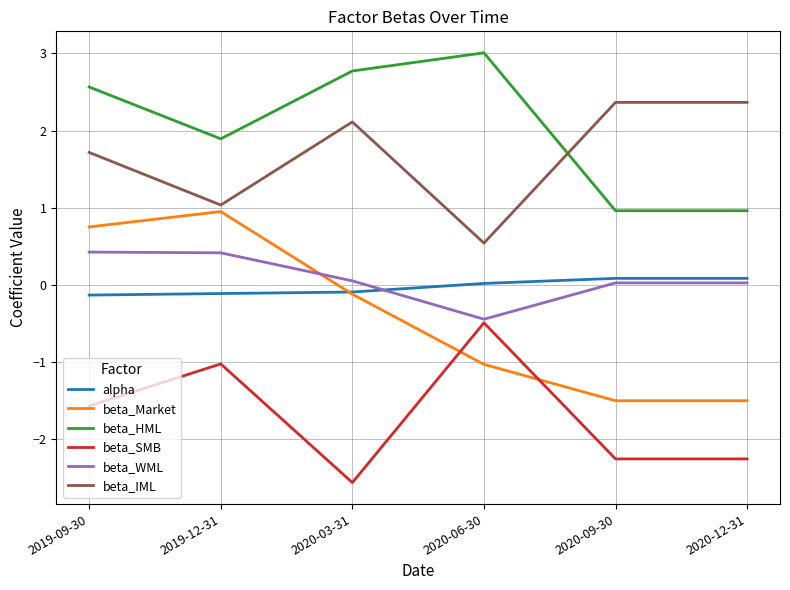

True or false: beta_HML and alpha intersect in this chart.

False